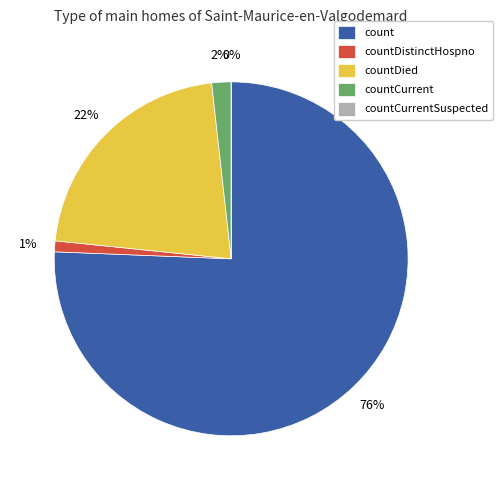

How many segments does this pie chart have?

5